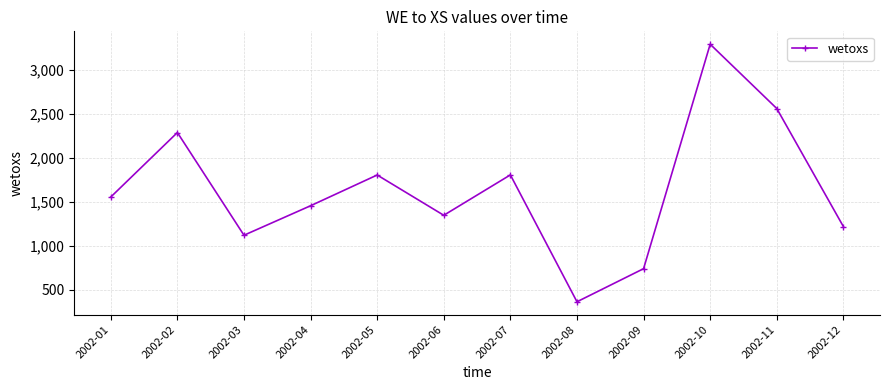

The value at 2002-08 is 102.1. True or false?

False